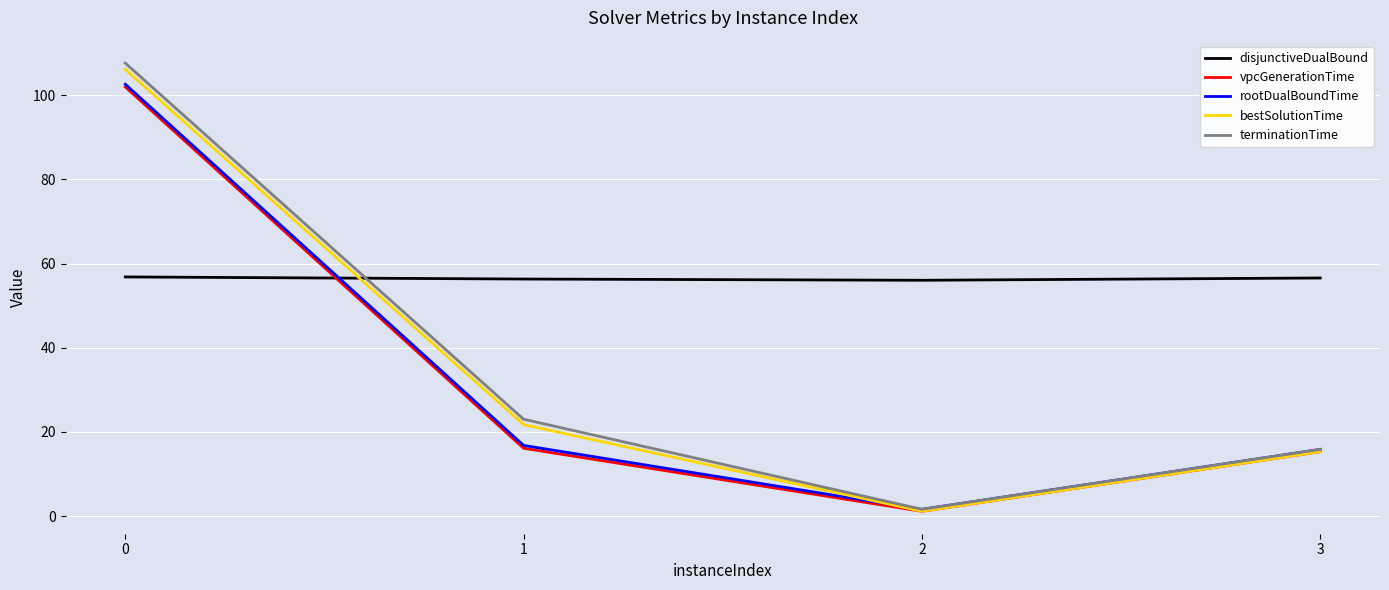

Is the value of vpcGenerationTime at 2 greater than the value of bestSolutionTime at 1?

No